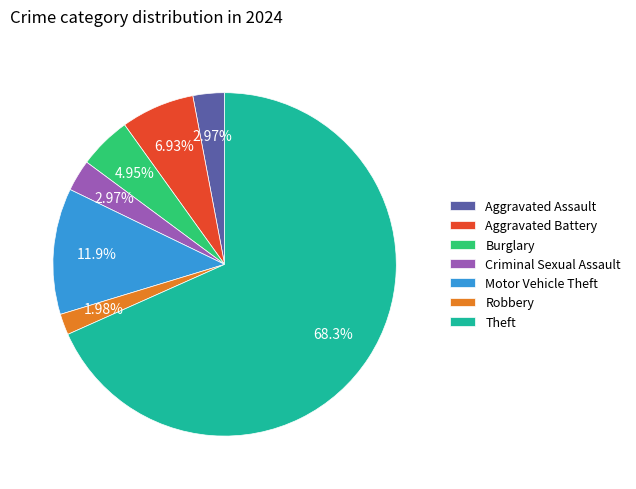

Which slice is the smallest?

Robbery